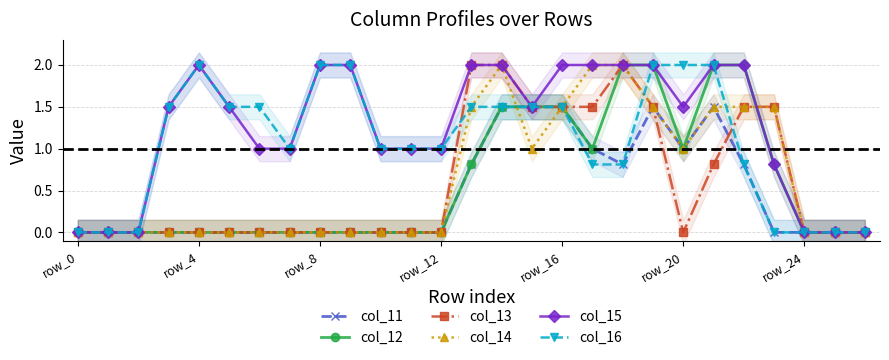

True or false: col_14 and col_12 intersect in this chart.

True